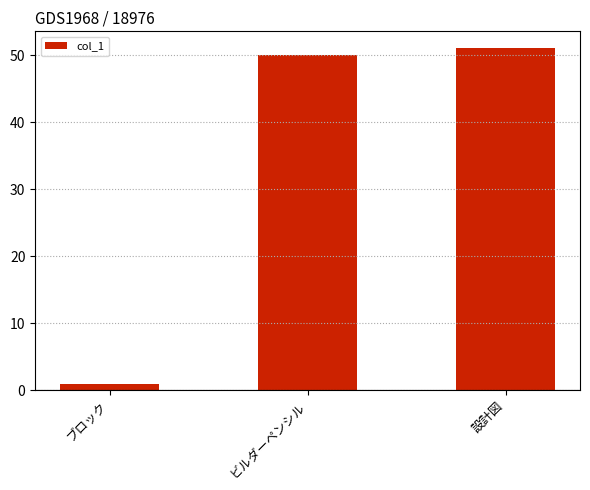

Reading left to right, extract all data points from this chart.

ブロック=1	ビルダーペンシル=50	設計図=51